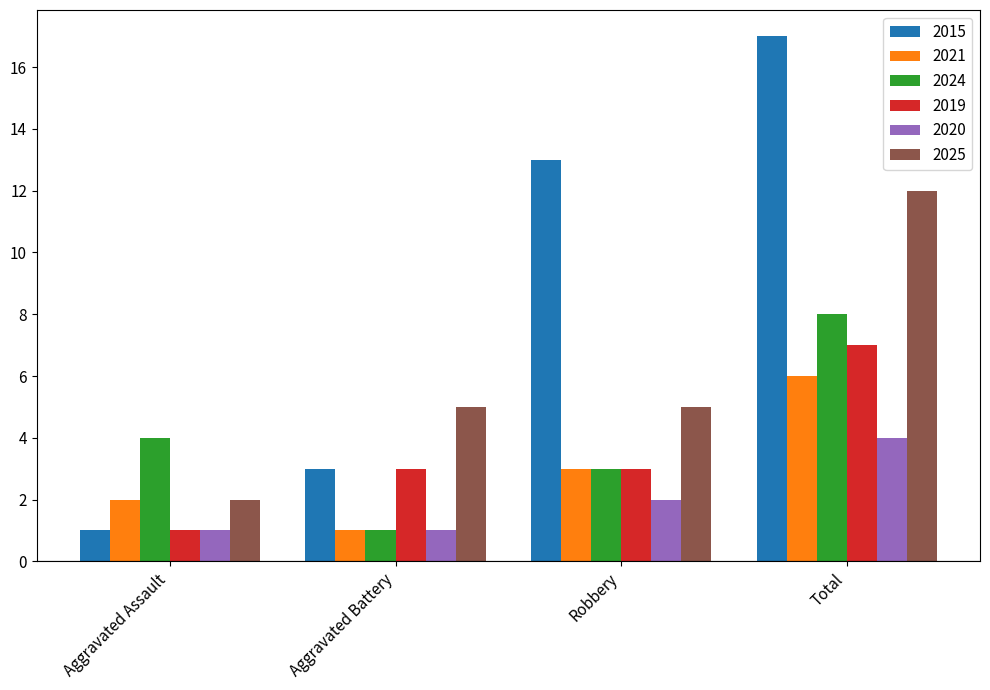

What are all the series names shown in the legend?

2015, 2021, 2024, 2019, 2020, 2025